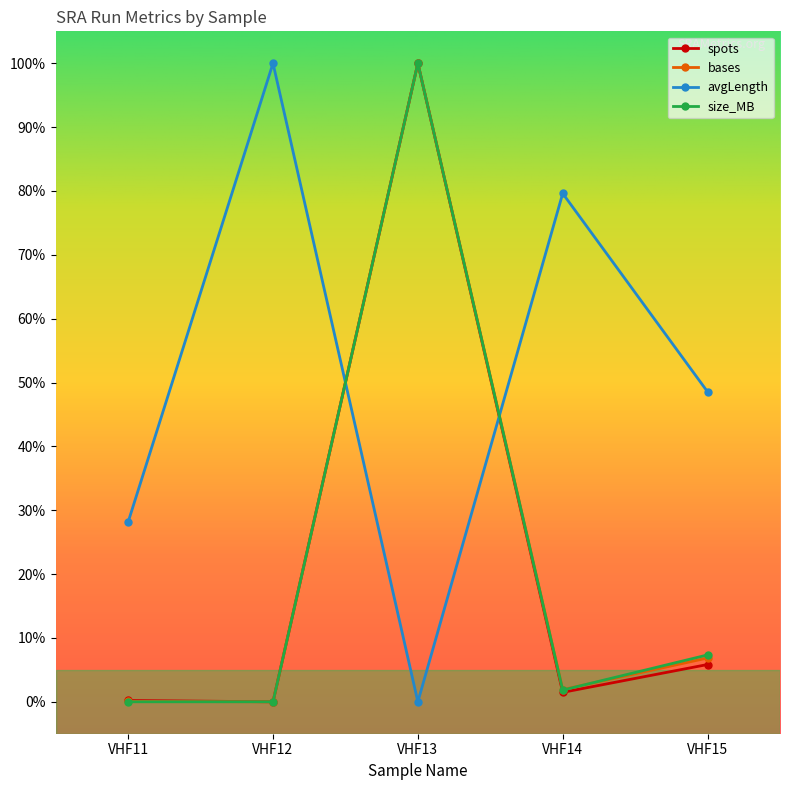

What is the spread (max minus min) of values at VHF12?

100.0